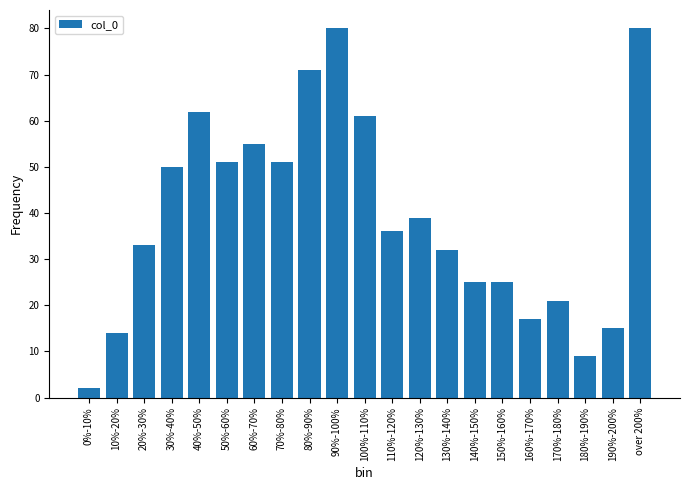

Reading left to right, extract all data points from this chart.

2	14	33	50	62	51	55	51	71	80	61	36	39	32	25	25	17	21	9	15	80